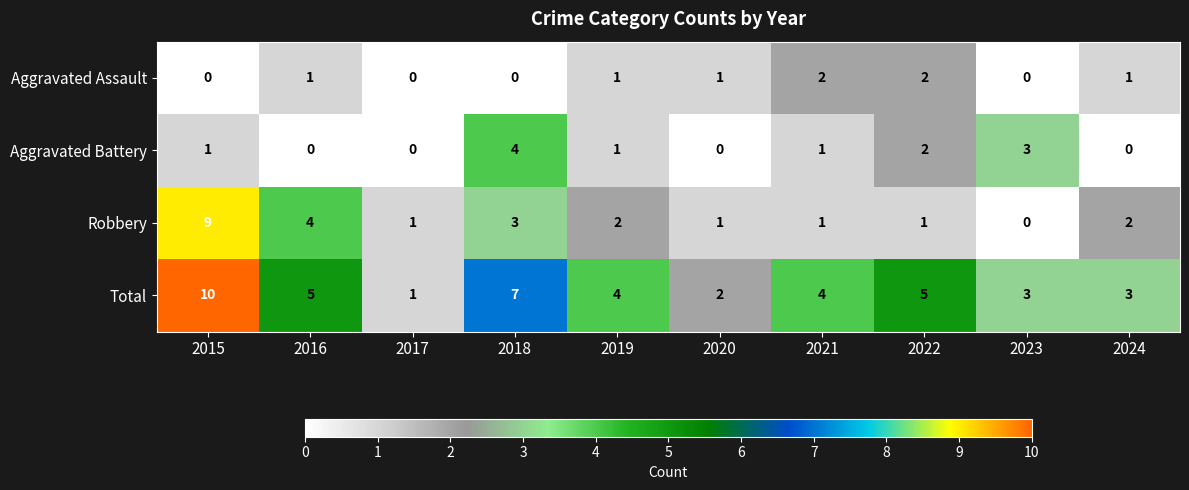

What is the difference between the maximum and minimum values in the Total series?

9